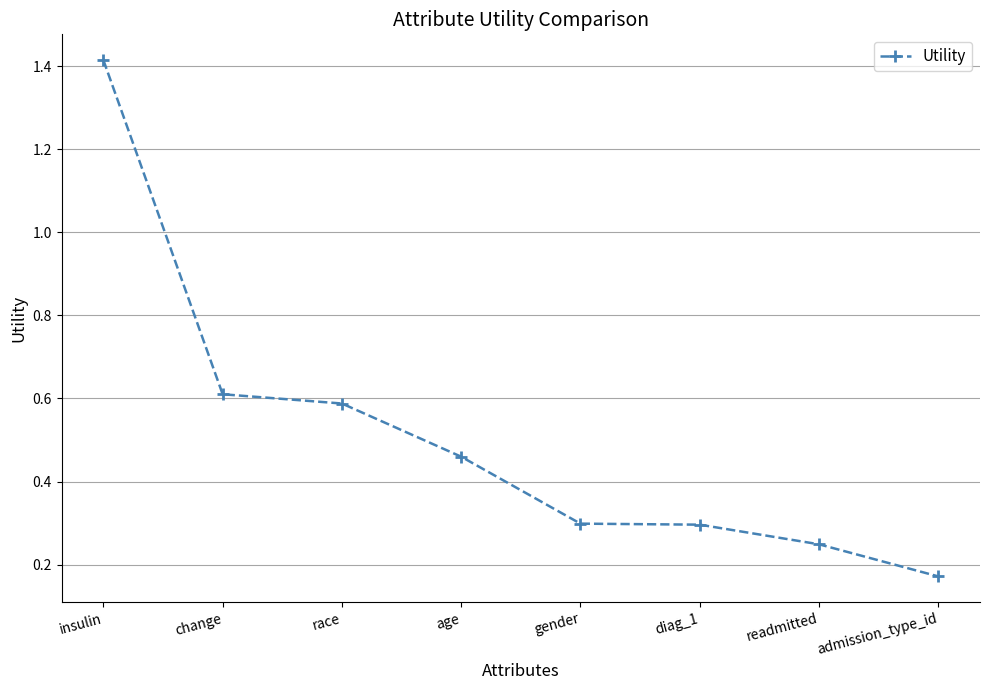

At which label is the value closest to 0?

admission_type_id